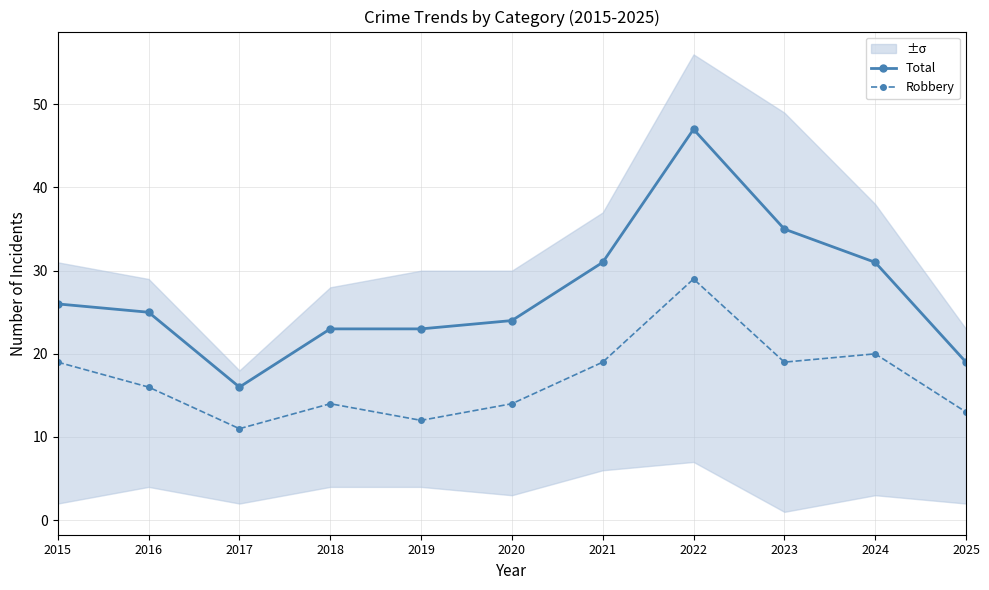

True or false: Total and Robbery intersect in this chart.

False